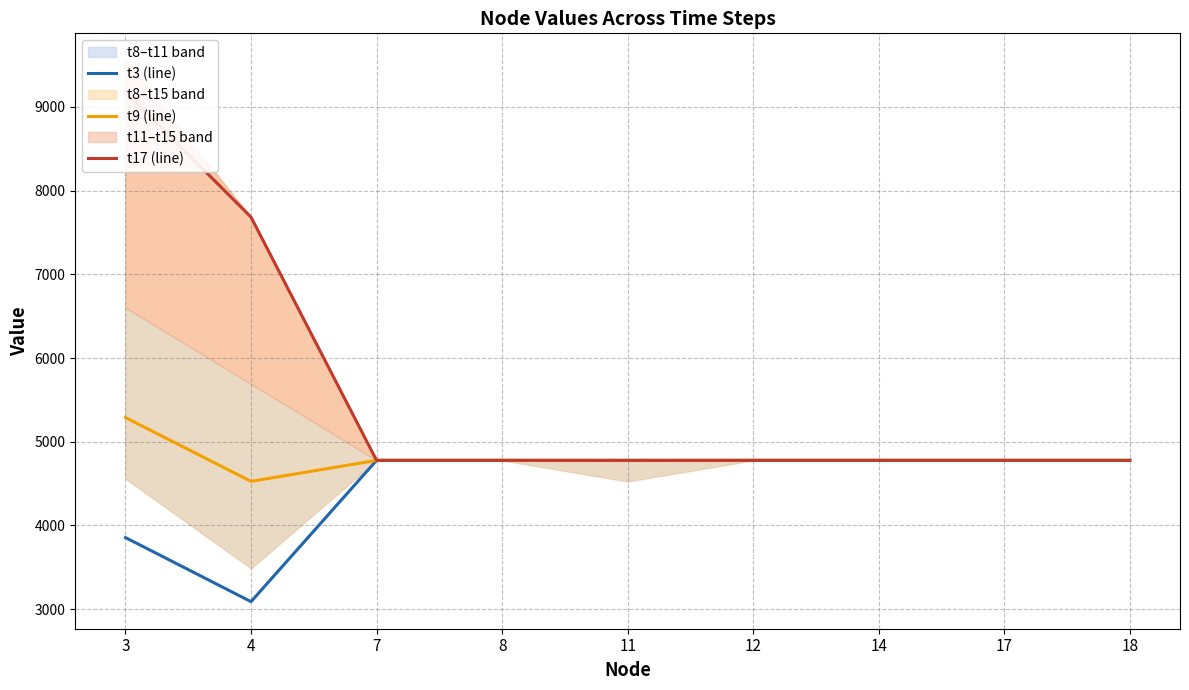

What is the value of the t9 (line) point at the 3rd from the left?

4777.8